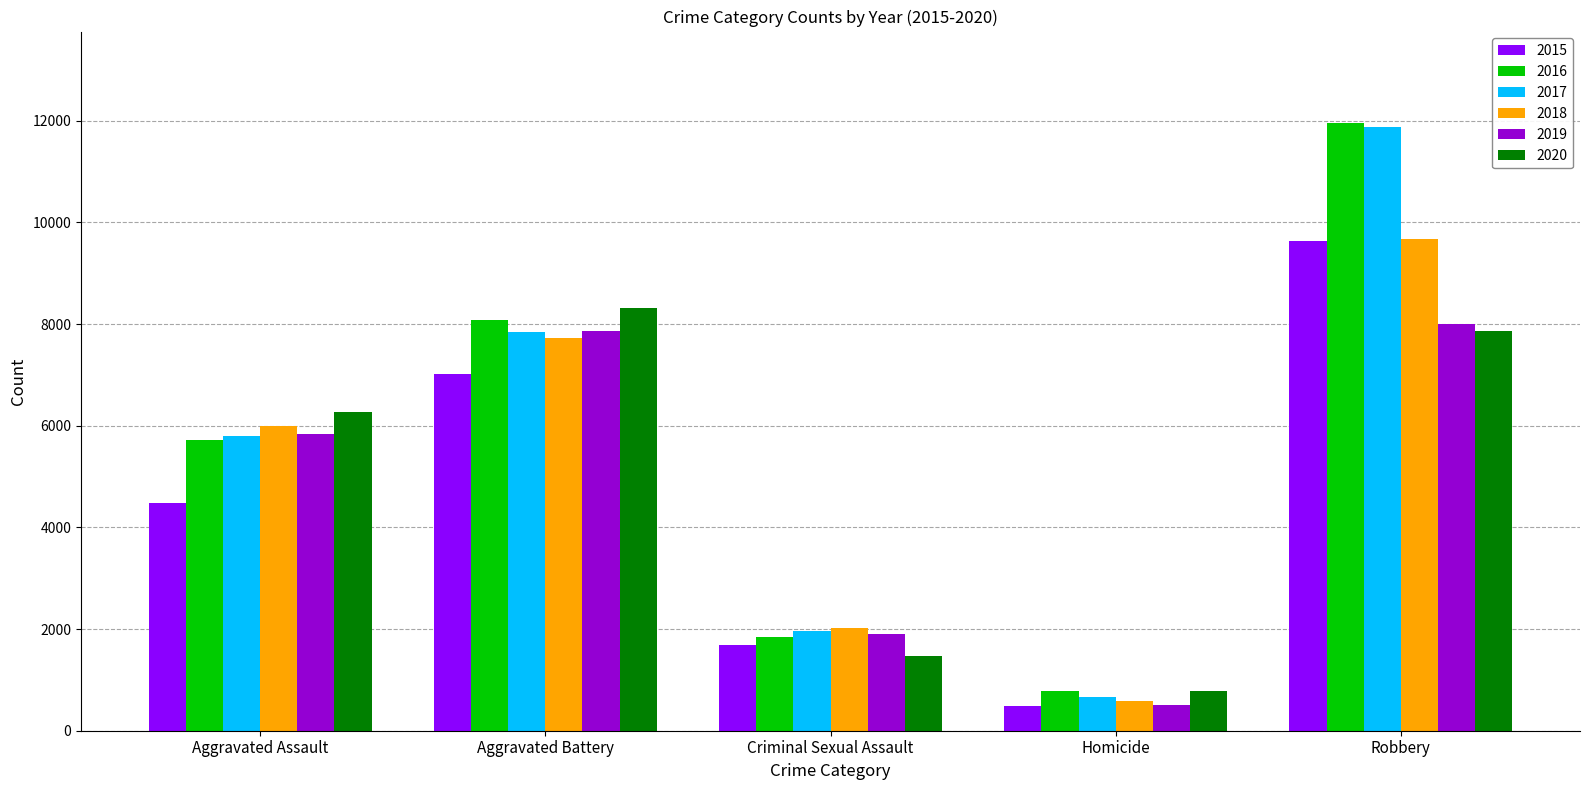

What is the total value across all series at Aggravated Assault?

34090